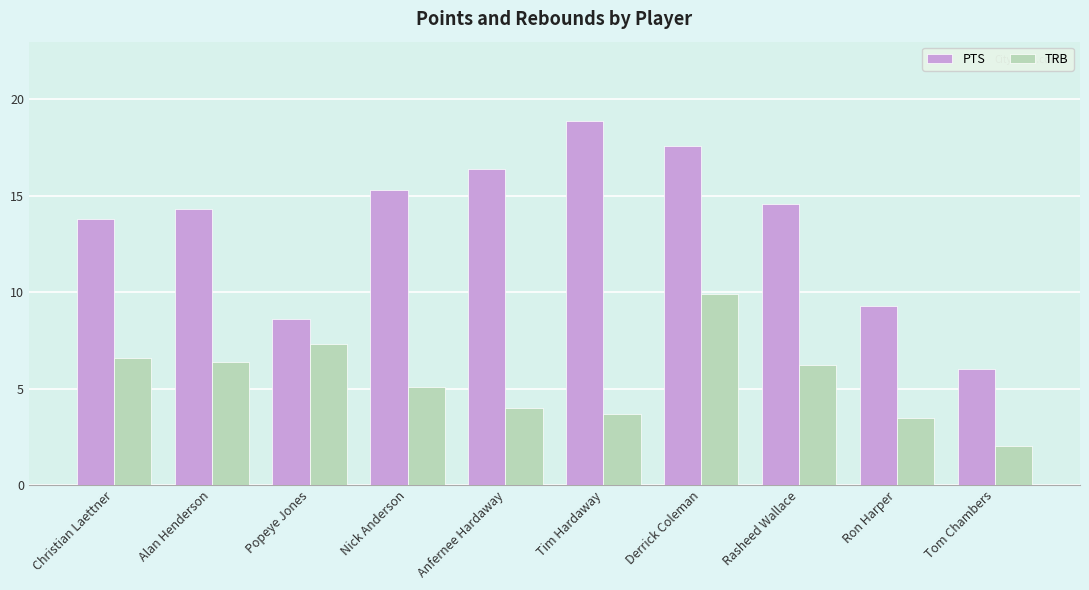

What is the total value across all series at Derrick Coleman?

27.5